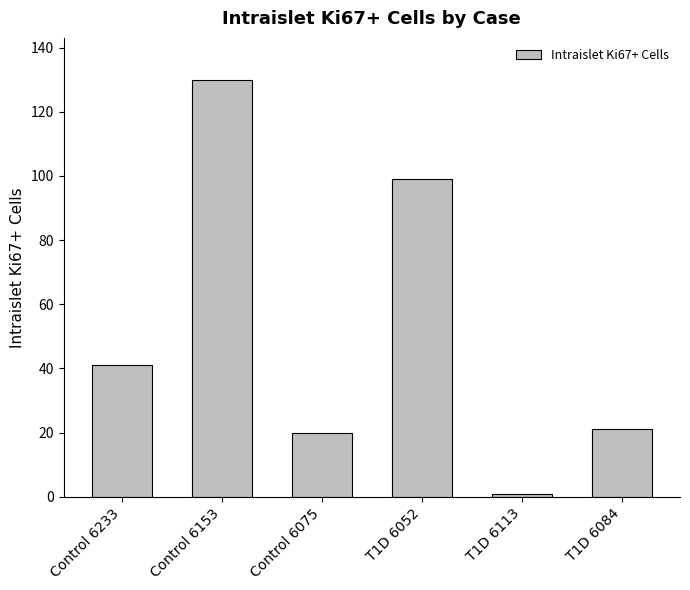

How many data points are less than 41?

3